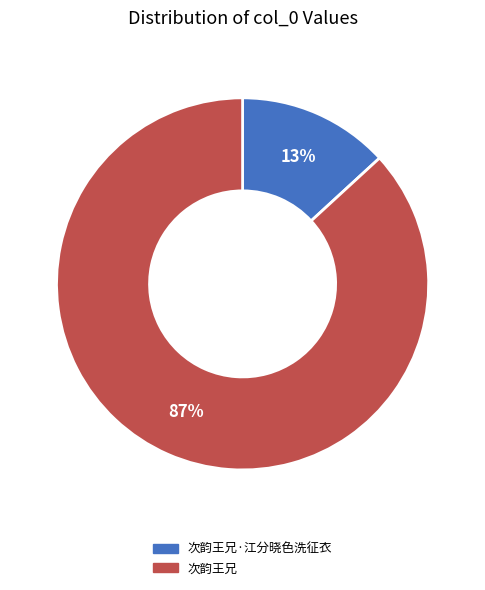

Rank the categories by value from lowest to highest.

次韵王兄·江分晓色洗征衣, 次韵王兄